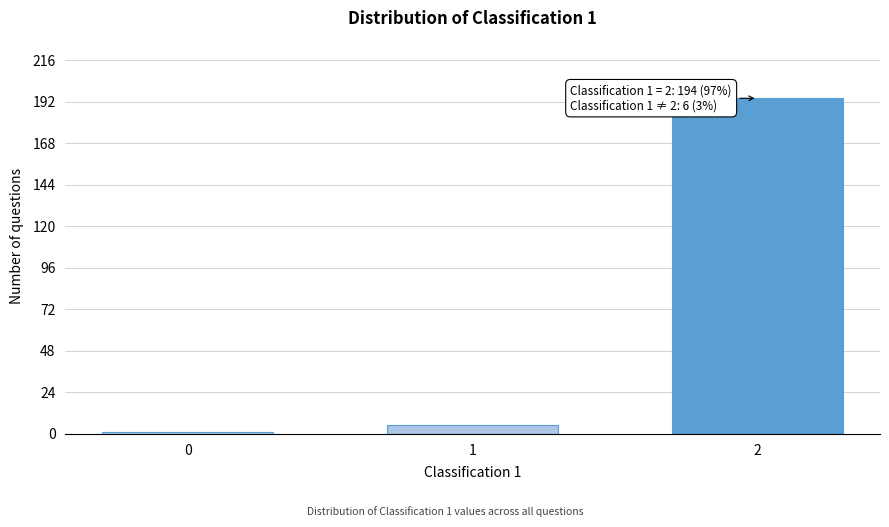

Reading right to left, what are all the values shown in this chart?

194	5	1